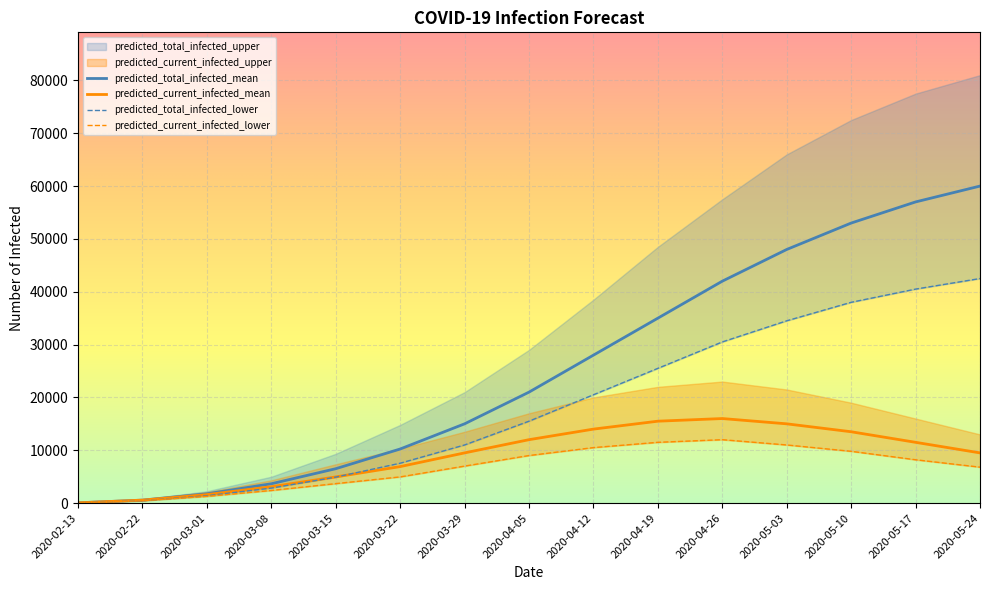

What is the sum of the predicted_current_infected_lower values at 2020-04-12 and 2020-03-01?

11767